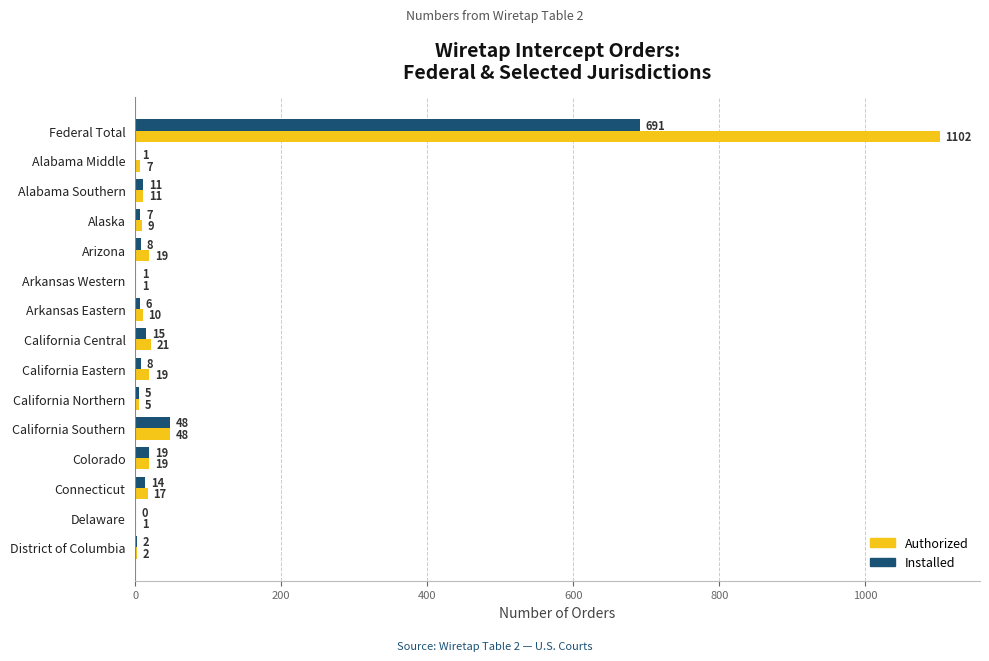

Which series changed the most between Alabama Southern and Connecticut?

Authorized